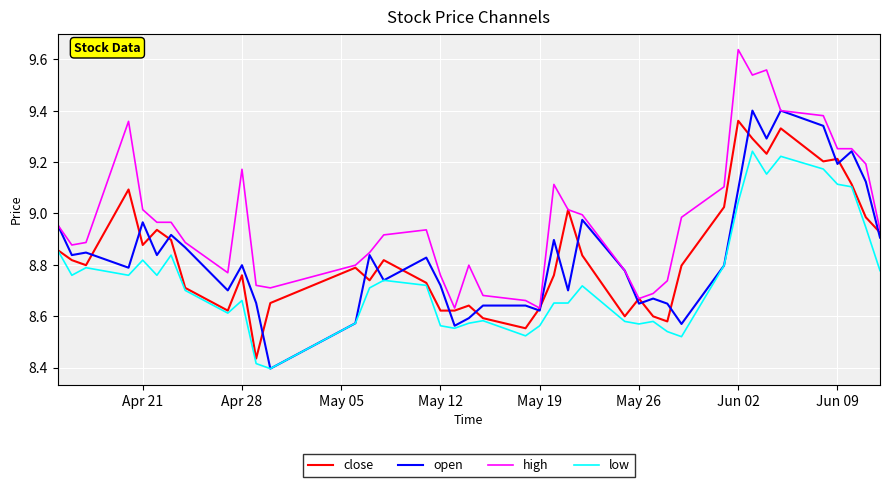

True or false: low and high intersect in this chart.

False